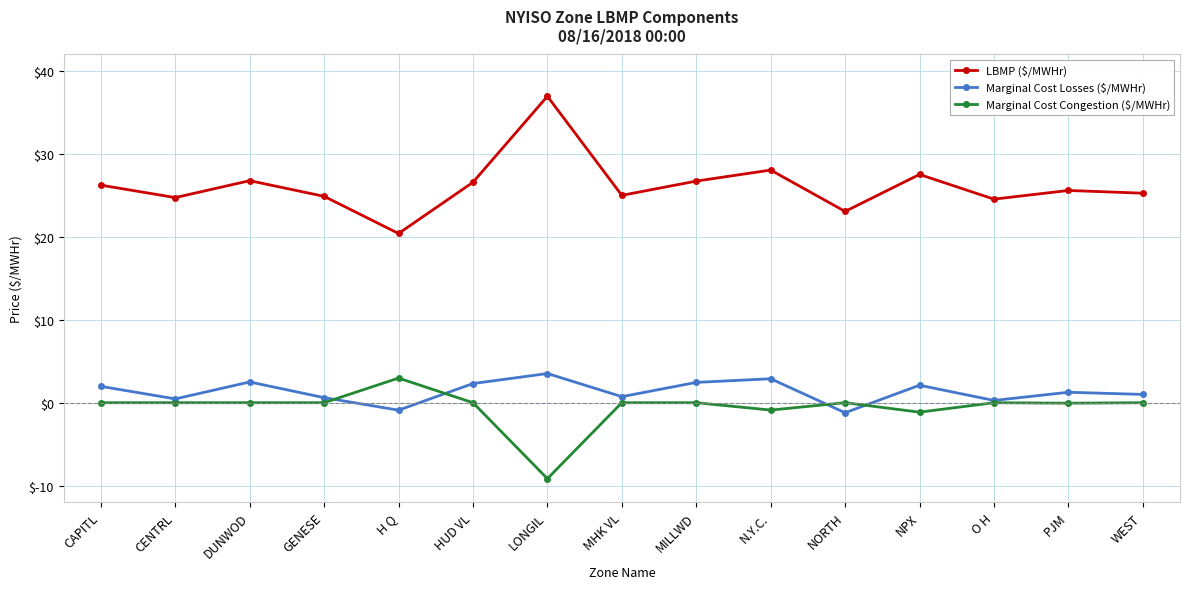

Is it true that LBMP ($/MWHr) equals 27.5 at NPX?

True